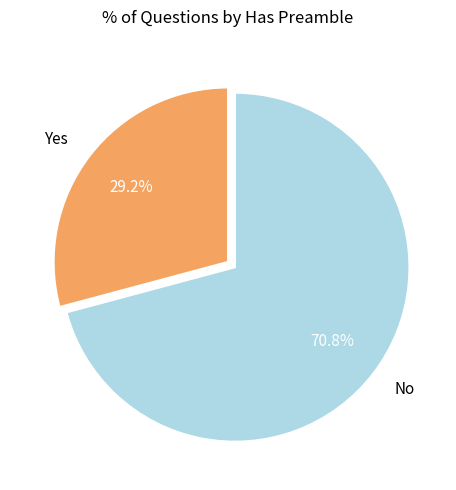

Between Yes and No, which is larger?

No